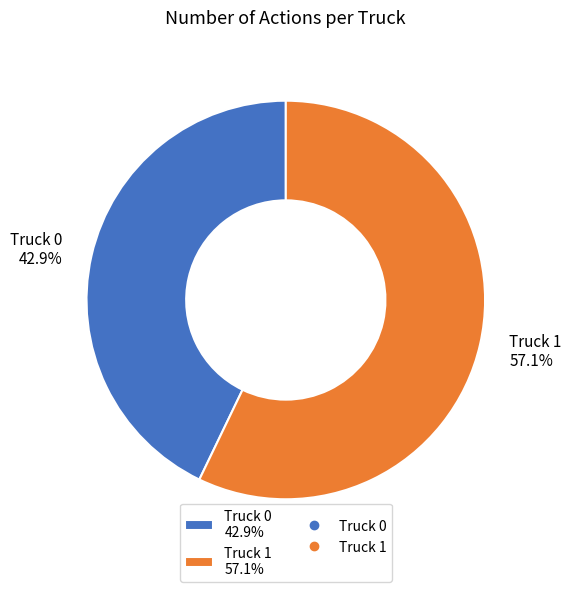

Rank the categories by value from highest to lowest.

Truck 1, Truck 0